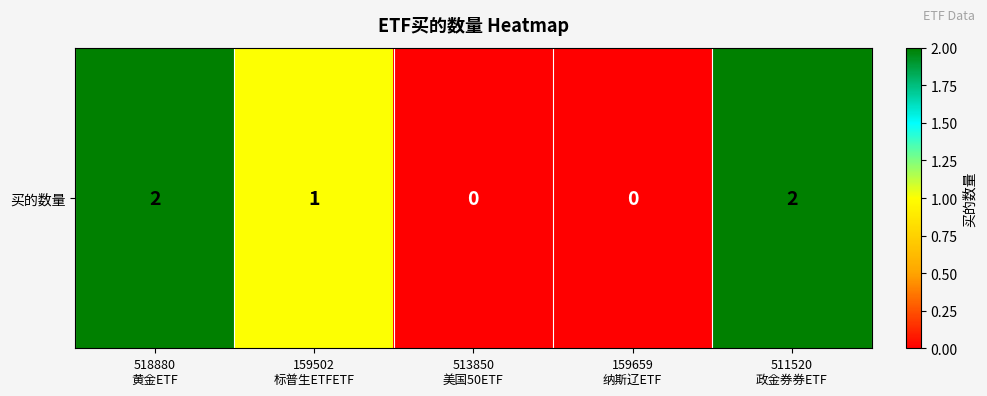

Where does the data first go above 1?

518880
黄金ETF